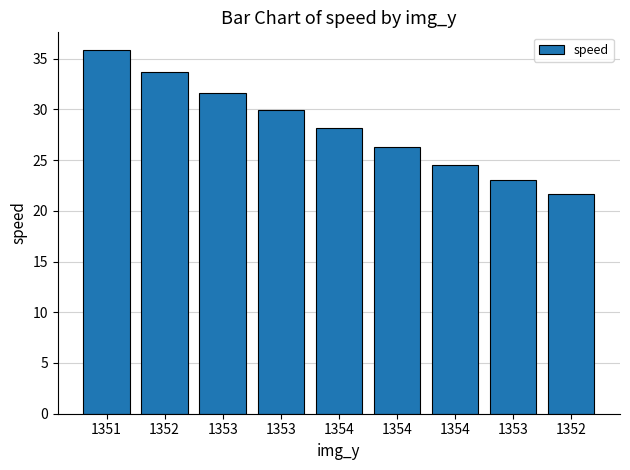

How many bars are there in total?

9